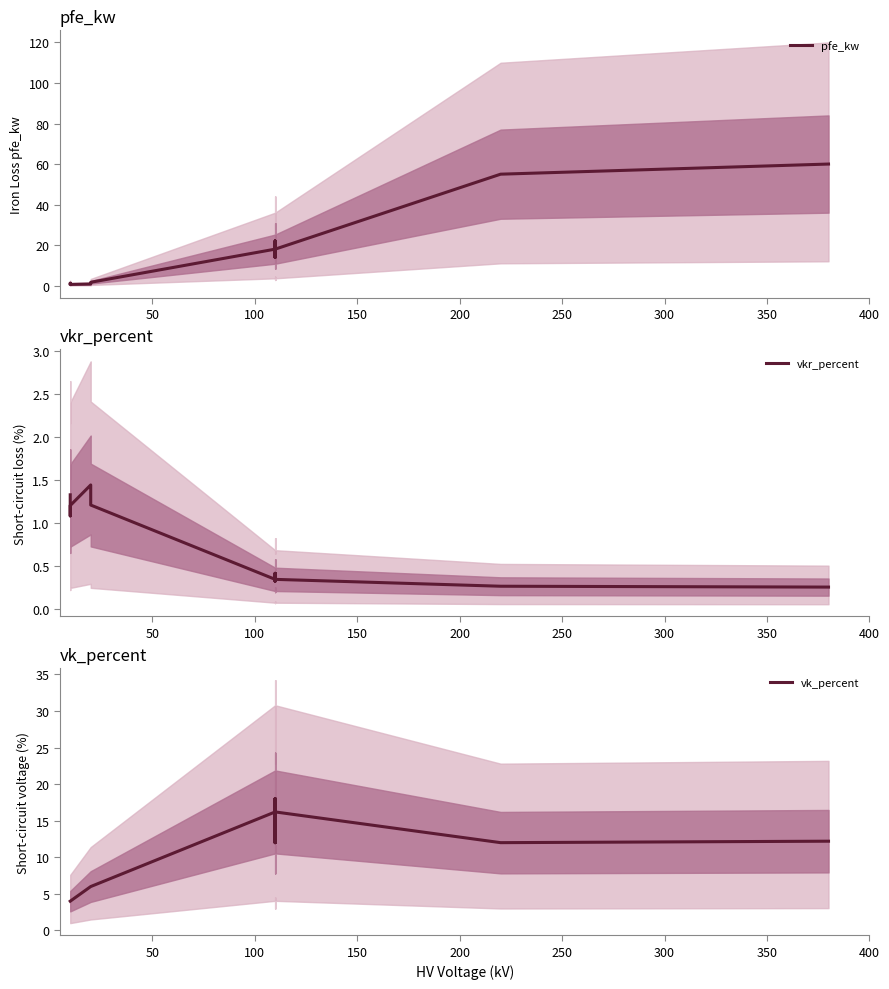

Rank the series by their average value, from highest to lowest.

pfe_kw, vk_percent, vkr_percent